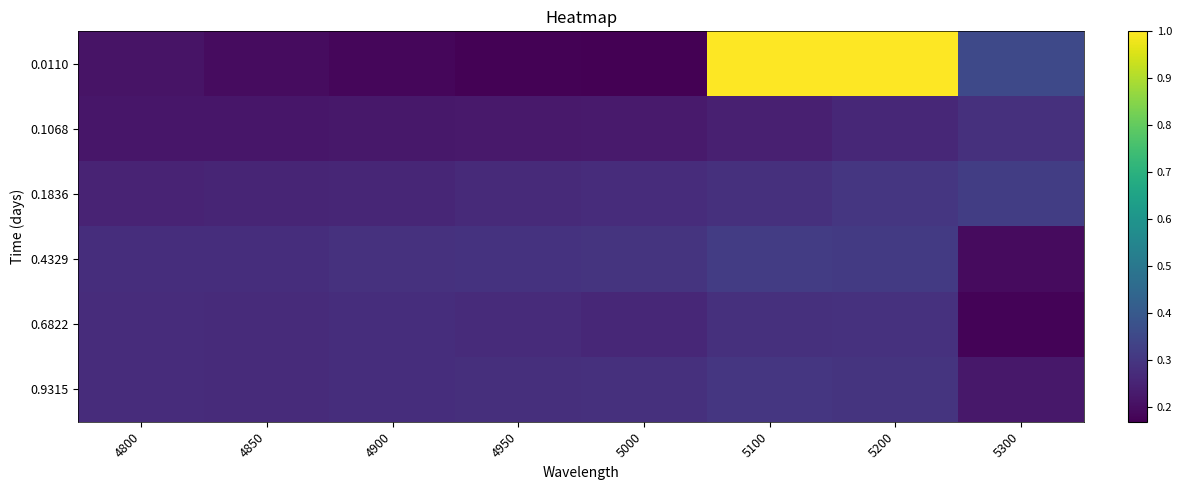

Rank the series at 4950 from lowest to highest value.

0.0110, 0.1068, 0.1836, 0.6822, 0.9315, 0.4329